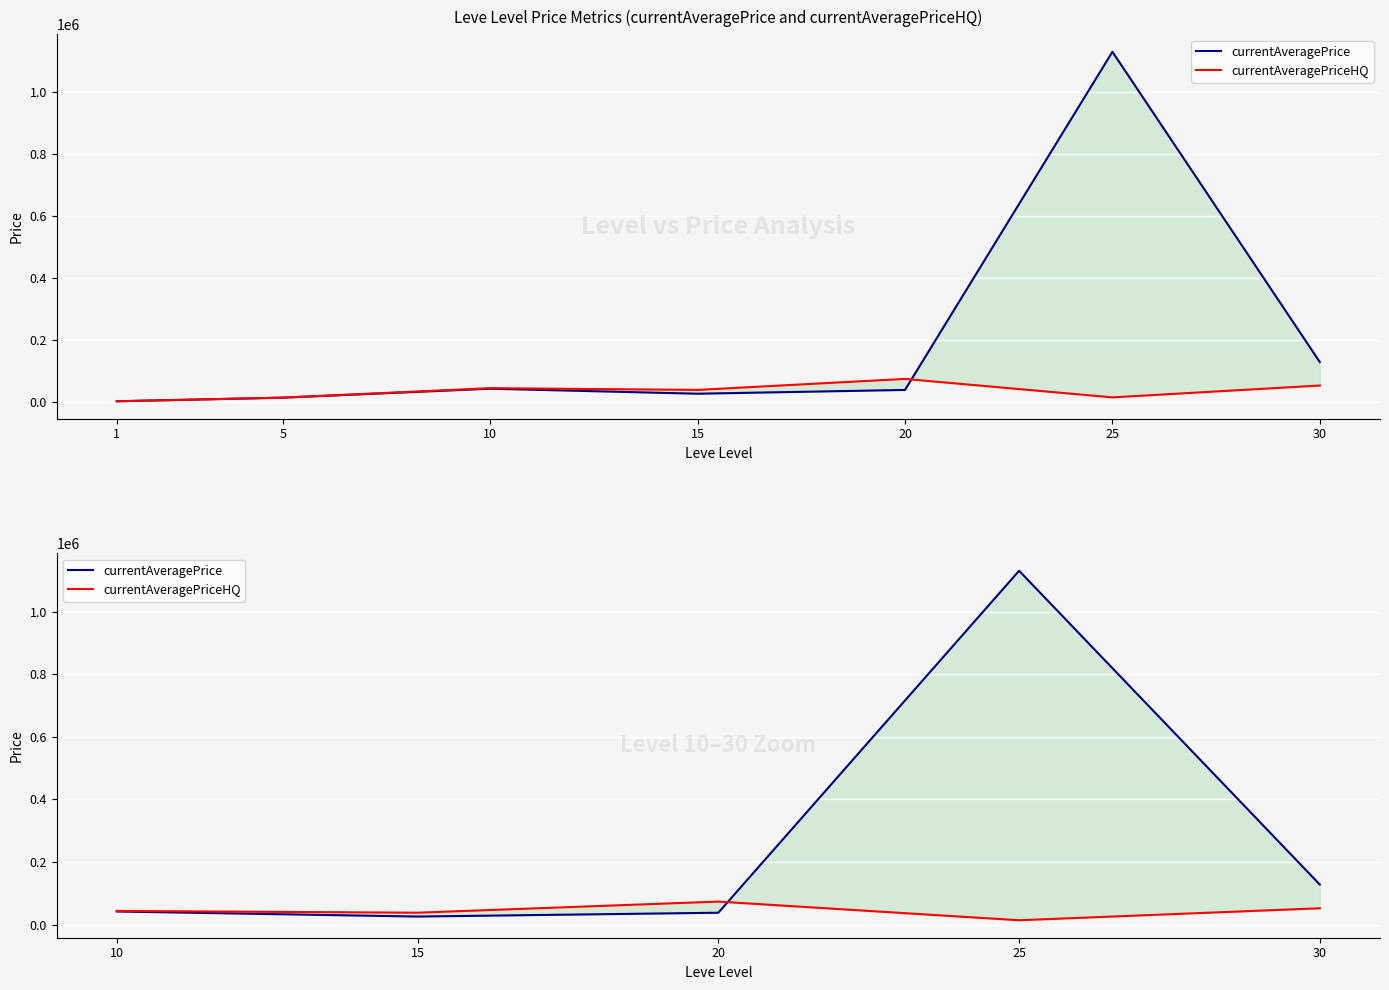

How many intersections are there between currentAveragePrice and currentAveragePriceHQ?

1